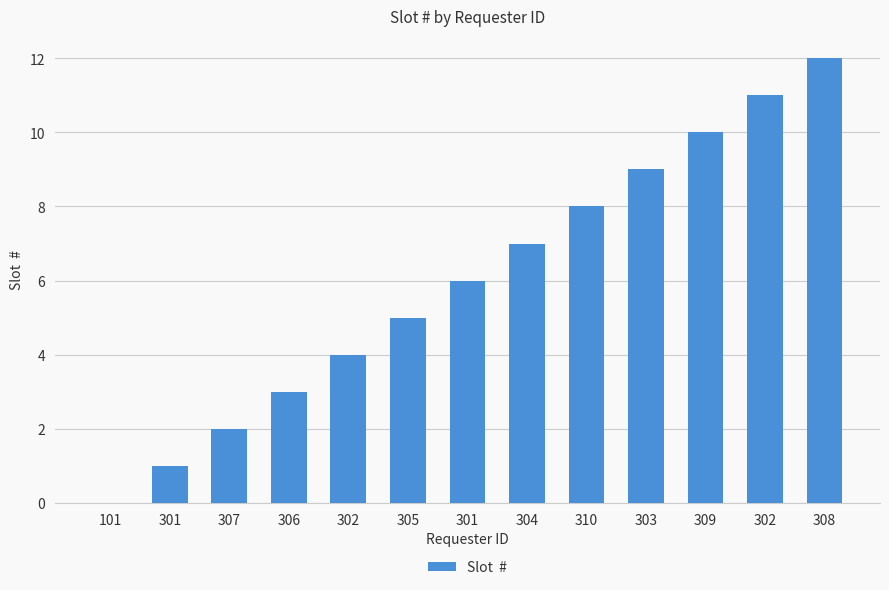

List the labels in order of value, smallest first.

101, 301, 307, 306, 302, 305, 301, 304, 310, 303, 309, 302, 308